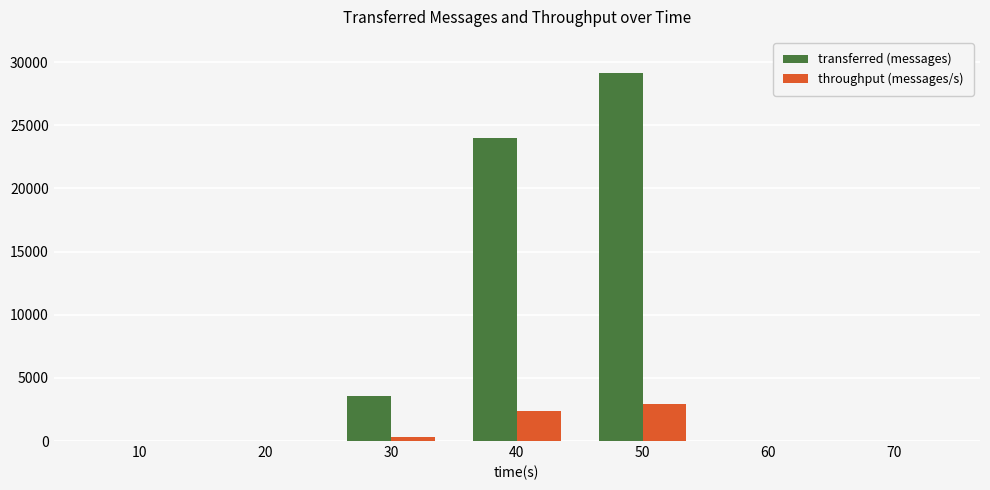

What is the total value across all series at 30?

3913